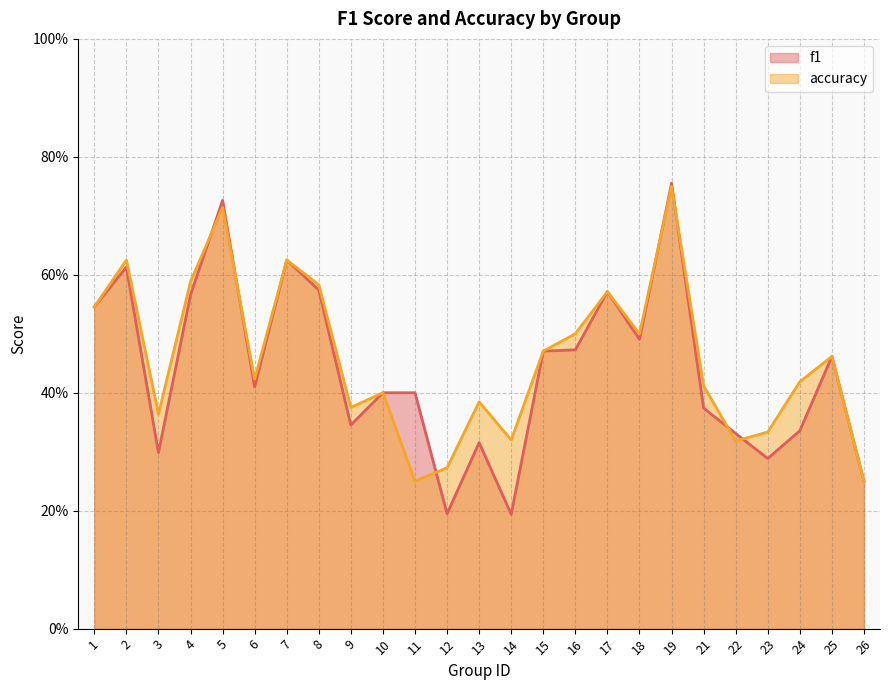

Between which two adjacent categories do accuracy and f1 first intersect?

4 and 5